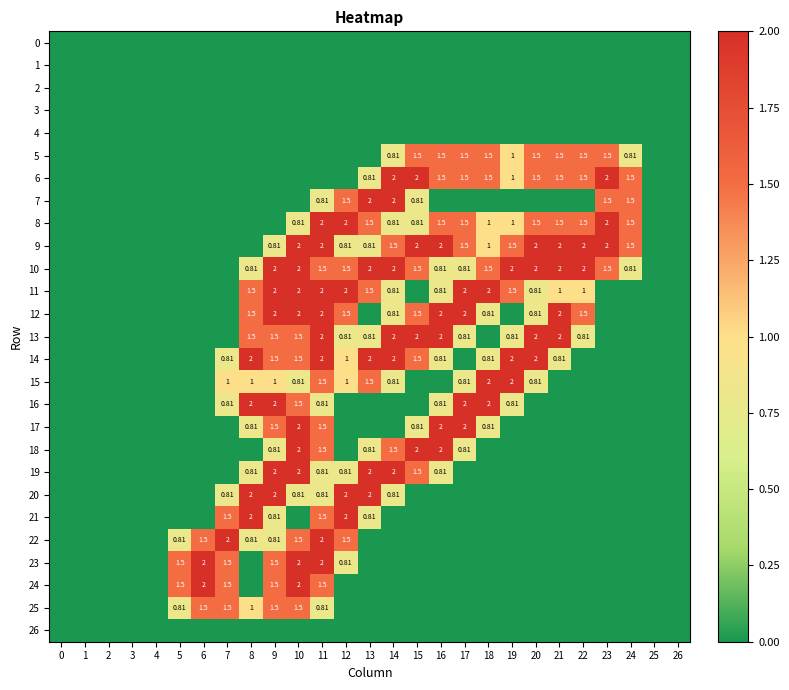

Is the value of 10 at 14 greater than the value of 17 at 8?

Yes